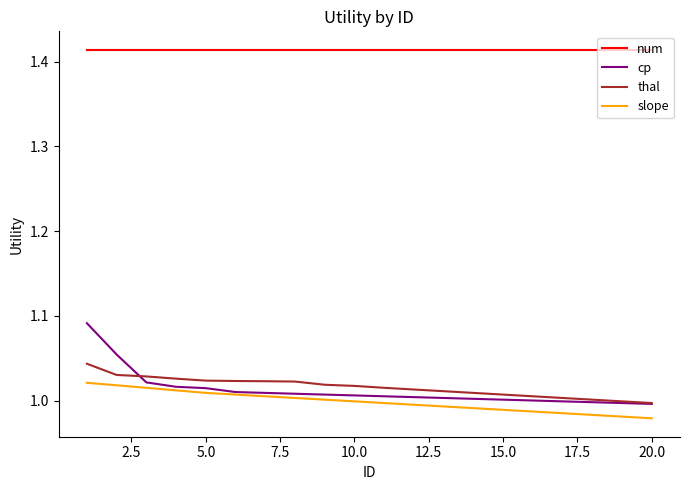

What is the sum of all num values?

28.3